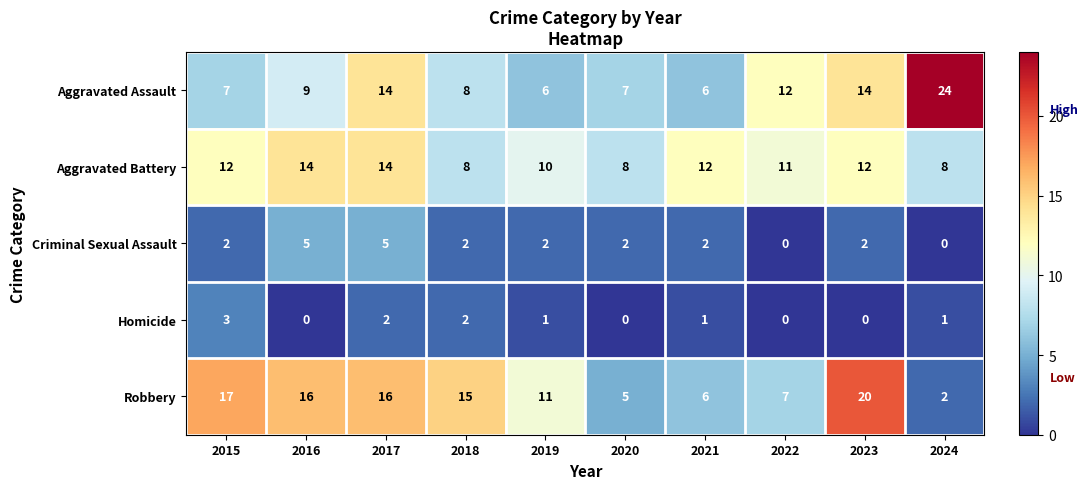

At 2023, list the series in order from smallest to largest.

Homicide, Criminal Sexual Assault, Aggravated Battery, Aggravated Assault, Robbery